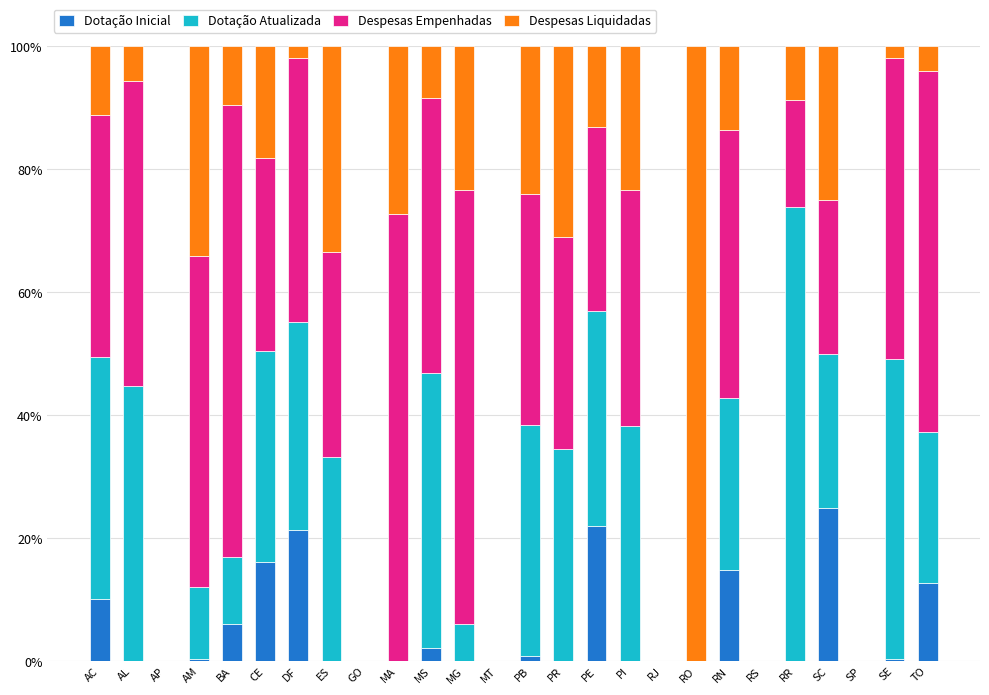

What is the total value across all series at AL?

100.0